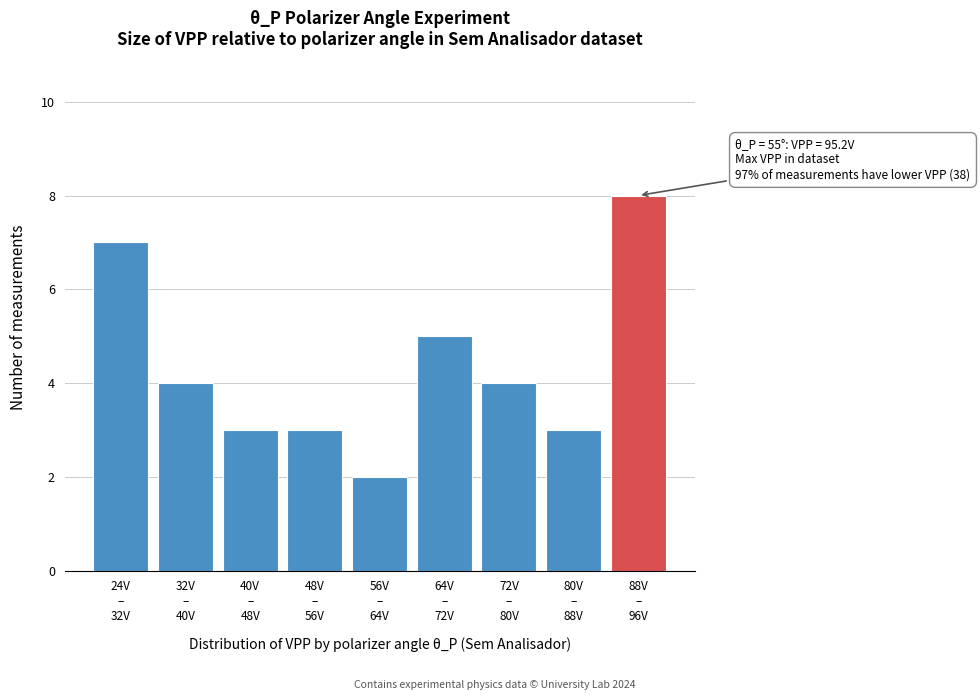

Reading left to right, list all the values displayed in this chart.

7	4	3	3	2	5	4	3	8